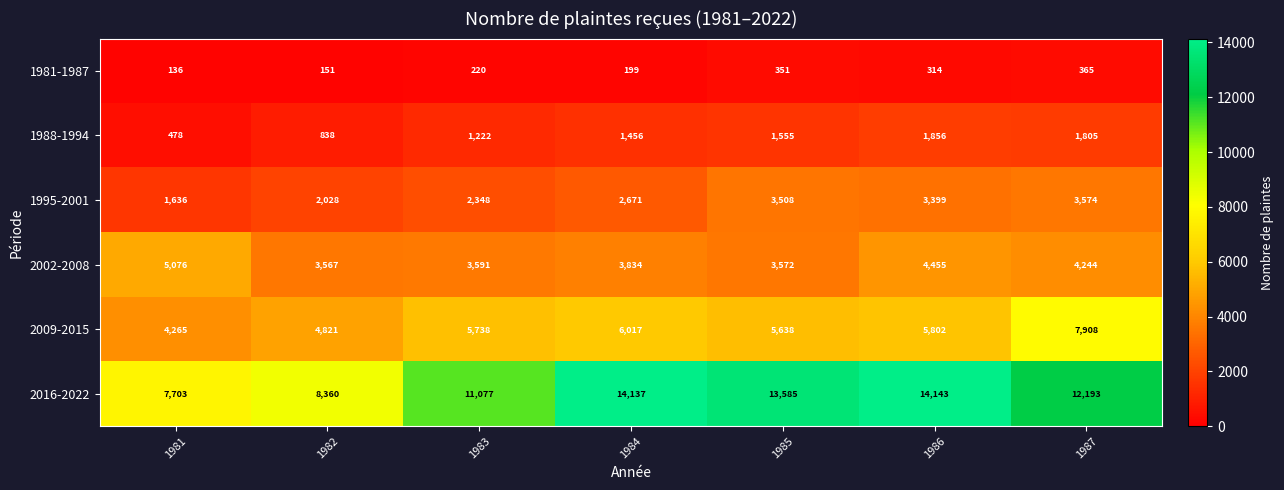

Rank the series by their maximum value, from lowest to highest.

1981-1987, 1988-1994, 1995-2001, 2002-2008, 2009-2015, 2016-2022